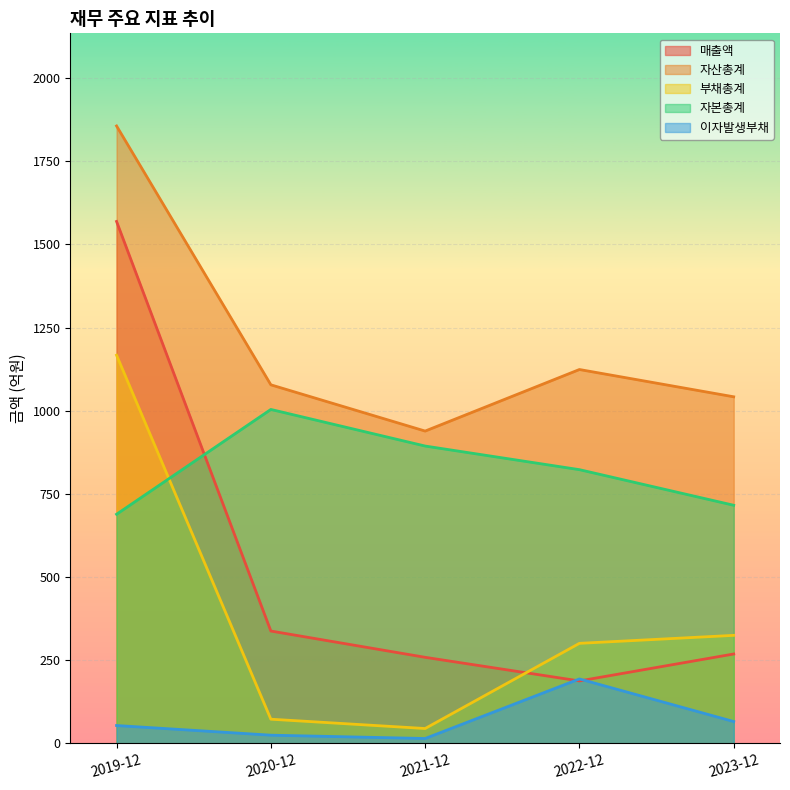

What is the total value across all series at 2021-12?

2152